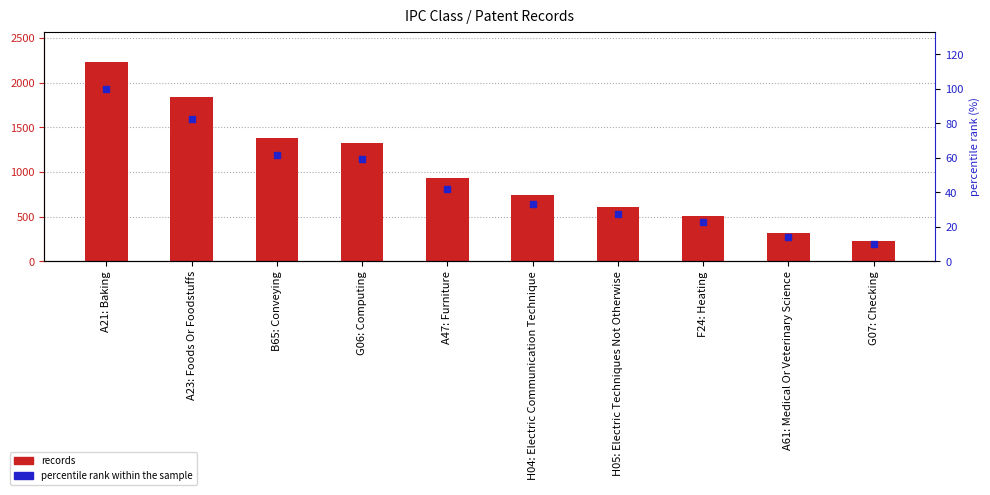

Which series contains the highest Y value?

records